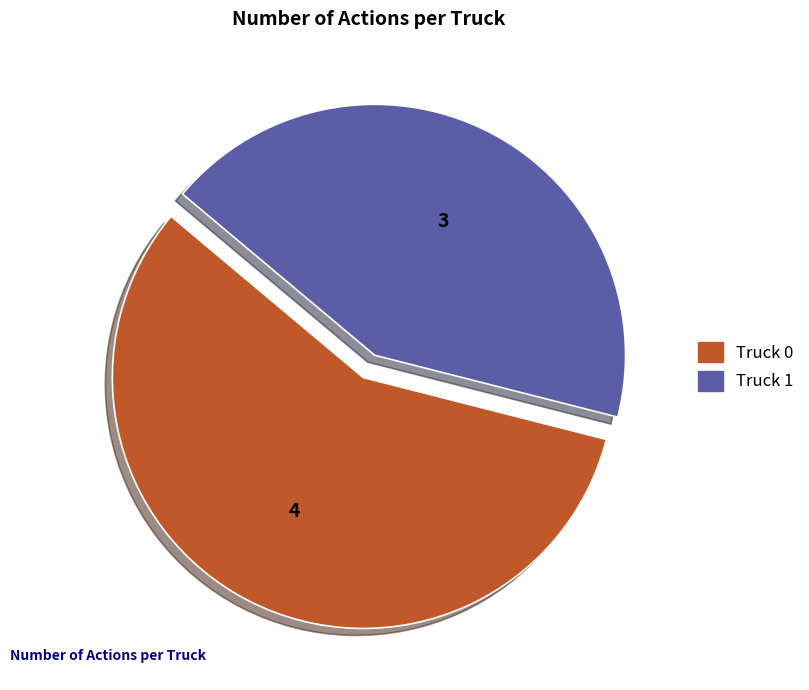

Which has a higher value, Truck 1 or Truck 0?

Truck 0